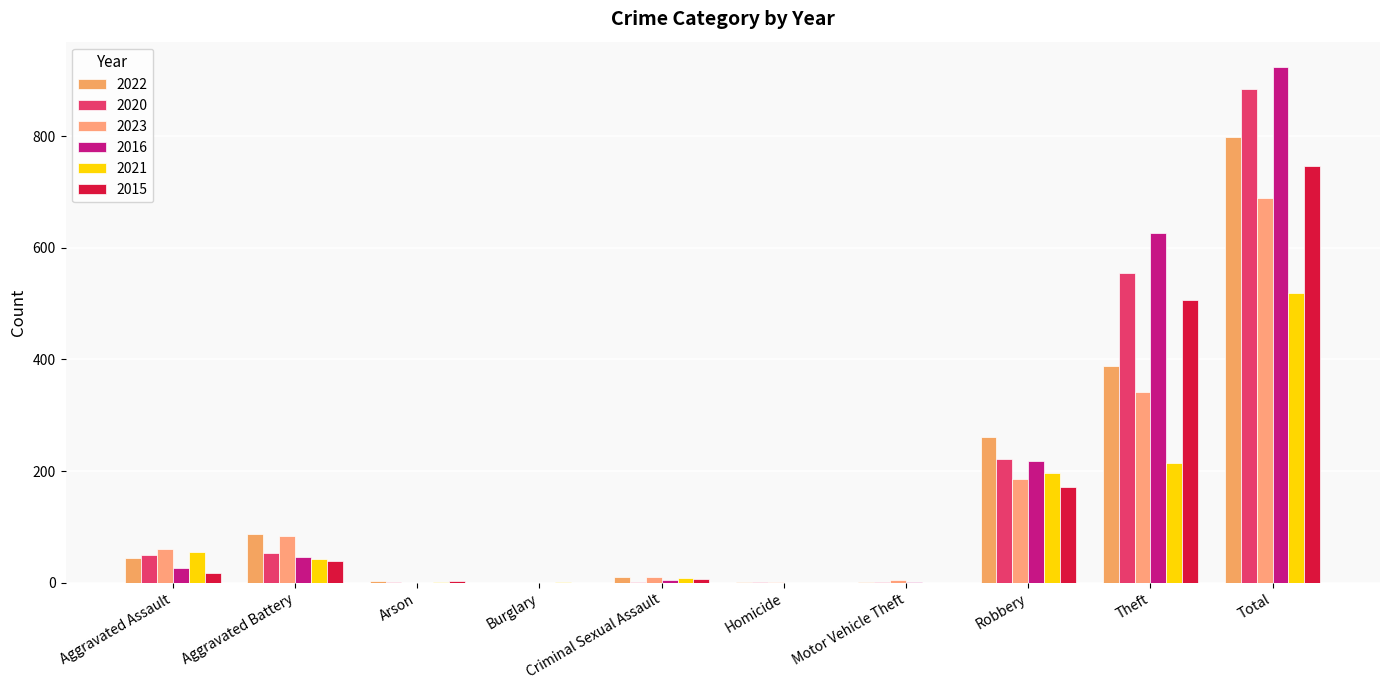

At which label does 2020 reach its peak?

Total